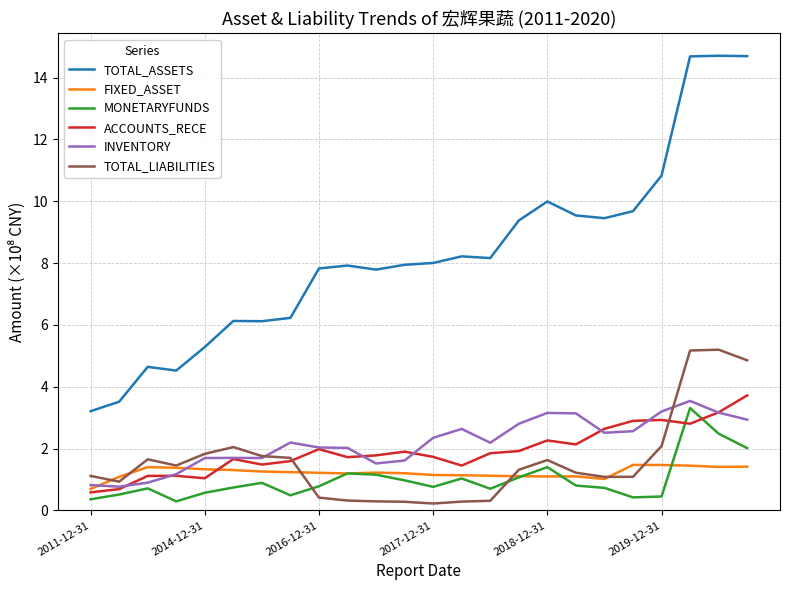

True or false: MONETARYFUNDS and TOTAL_ASSETS cross at least once.

False